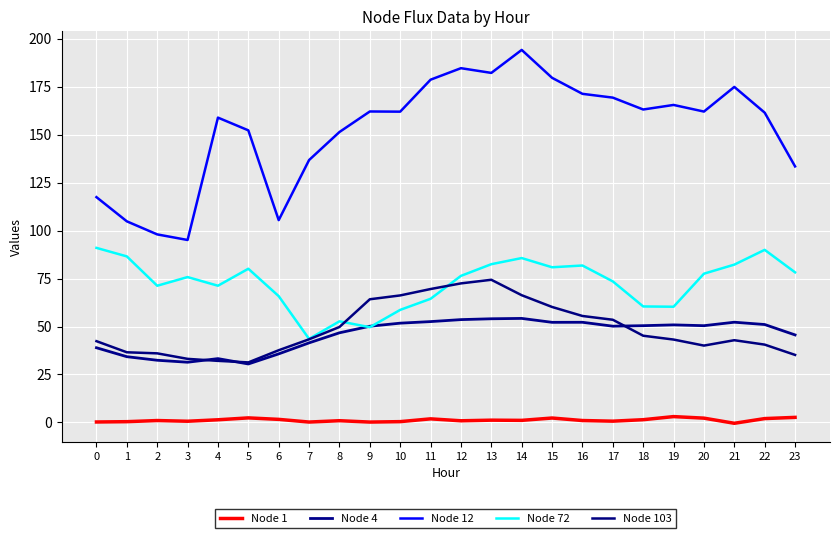

True or false: Node 12 and Node 103 cross at least once.

False